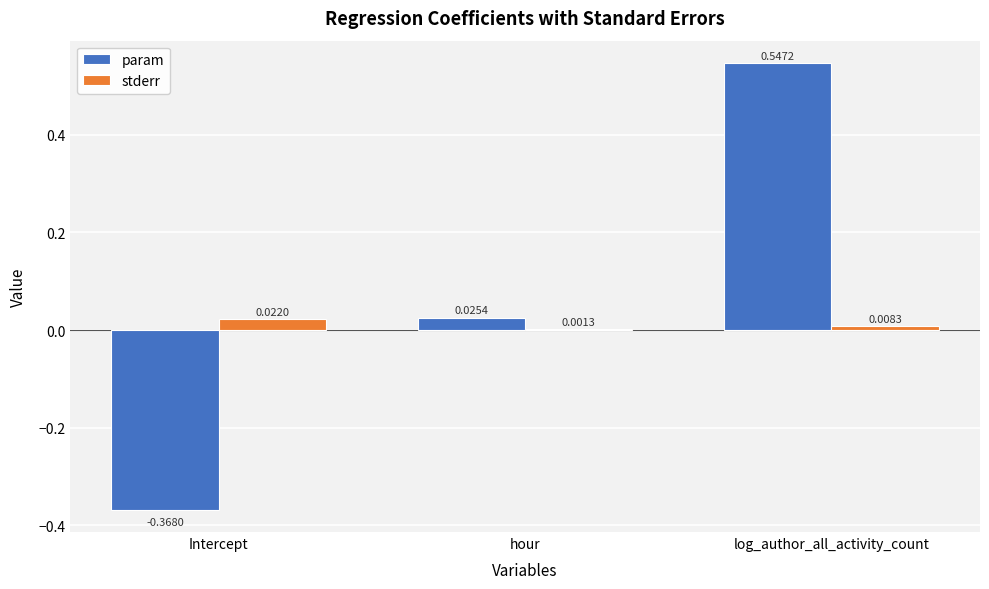

At which label is stderr closest to 0?

hour